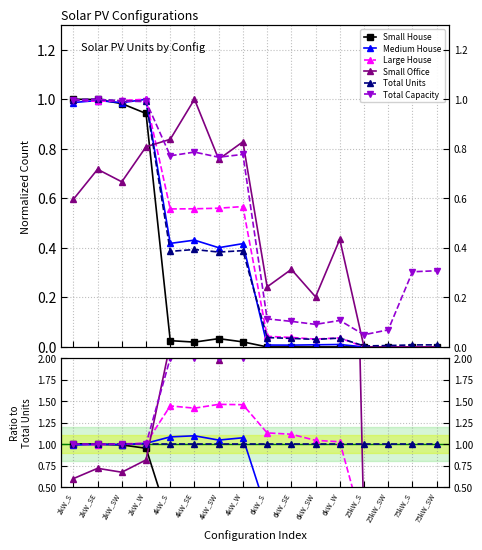

What is the difference between the second highest and minimum values in the Large House series?

1.5